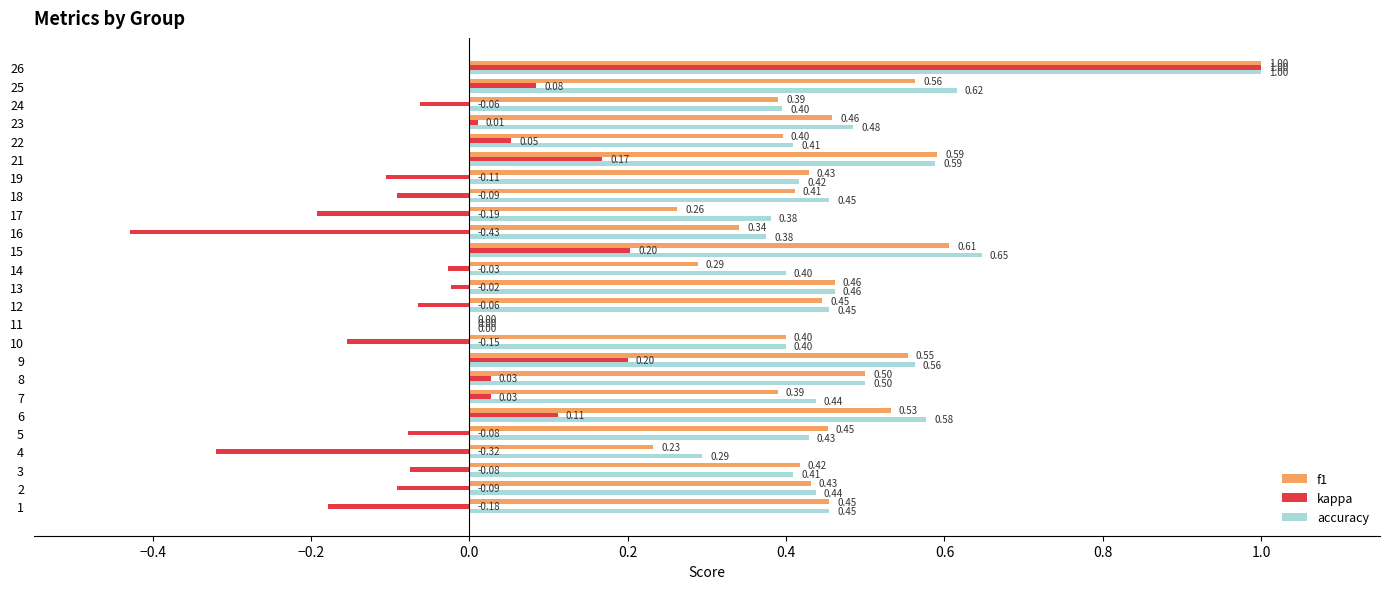

What is the sum of all accuracy values?

11.6